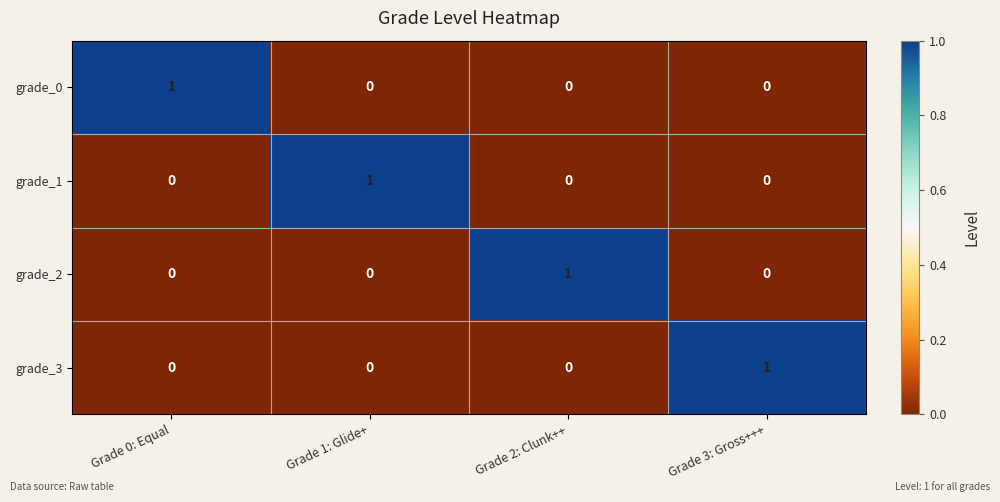

Is it true that grade_1 equals 2 at Grade 1: Glide+?

False